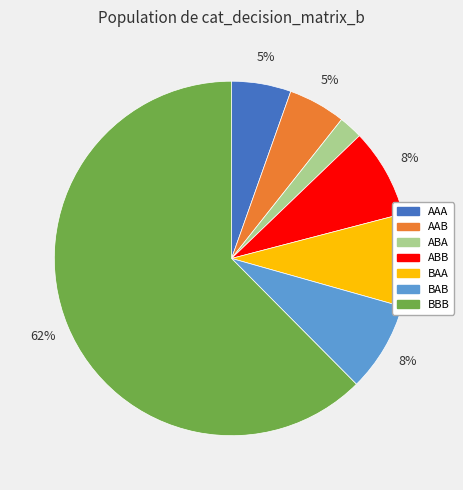

True or false: BAA accounts for 8% of the total.

True